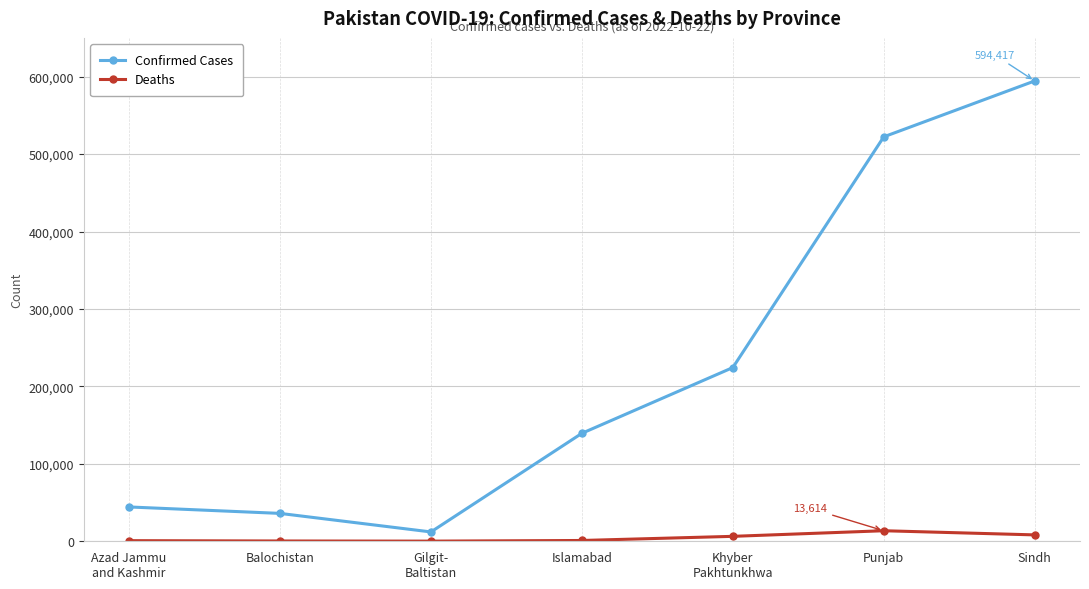

What is the label of the 7th point from the left?

Sindh